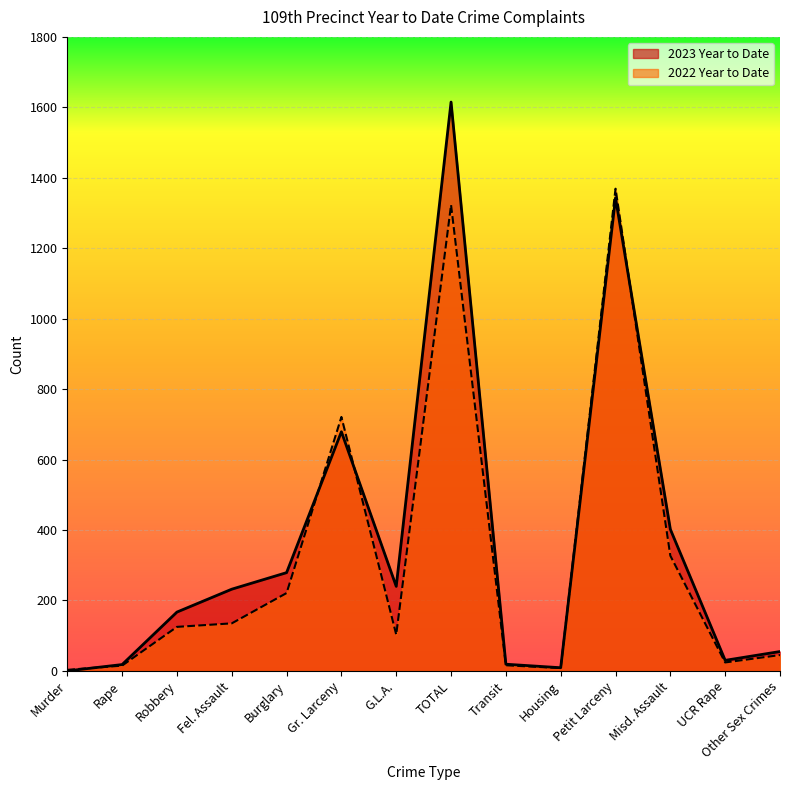

What is the approximate value of 2022 Year to Date at G.L.A., to the nearest 10?

100